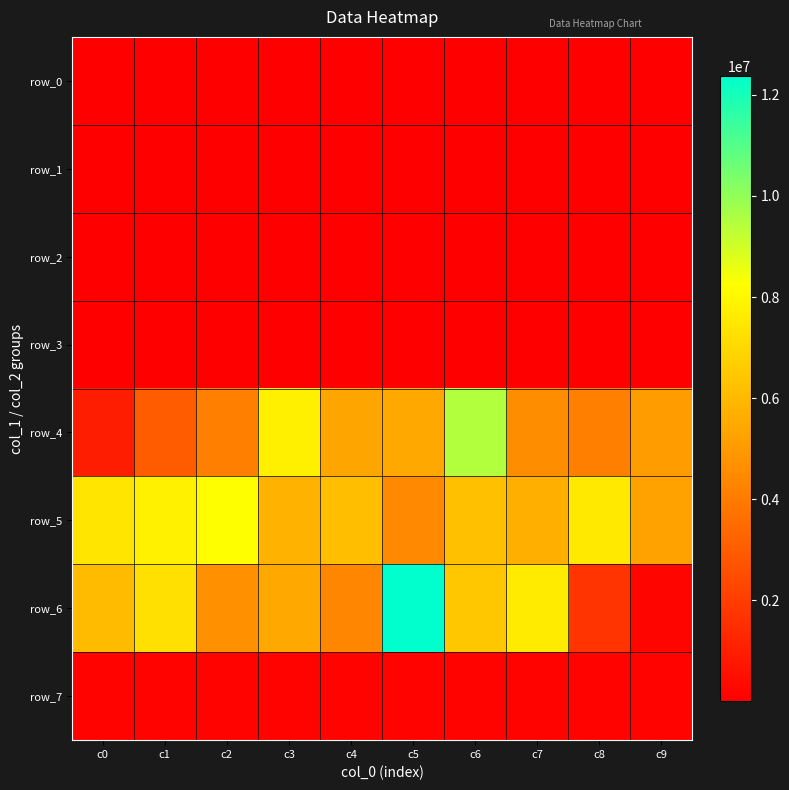

Which category has the lowest value across all series?

c0